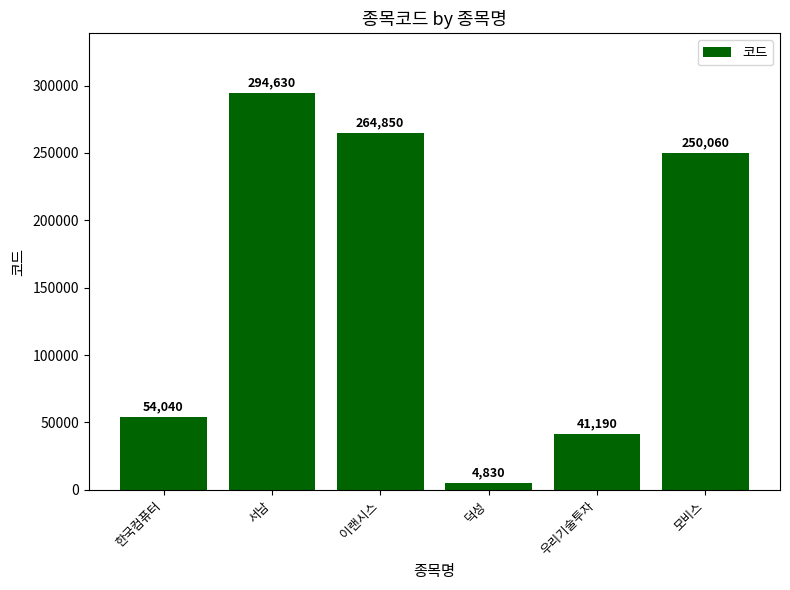

What is the label of the 6th bar from the left?

모비스